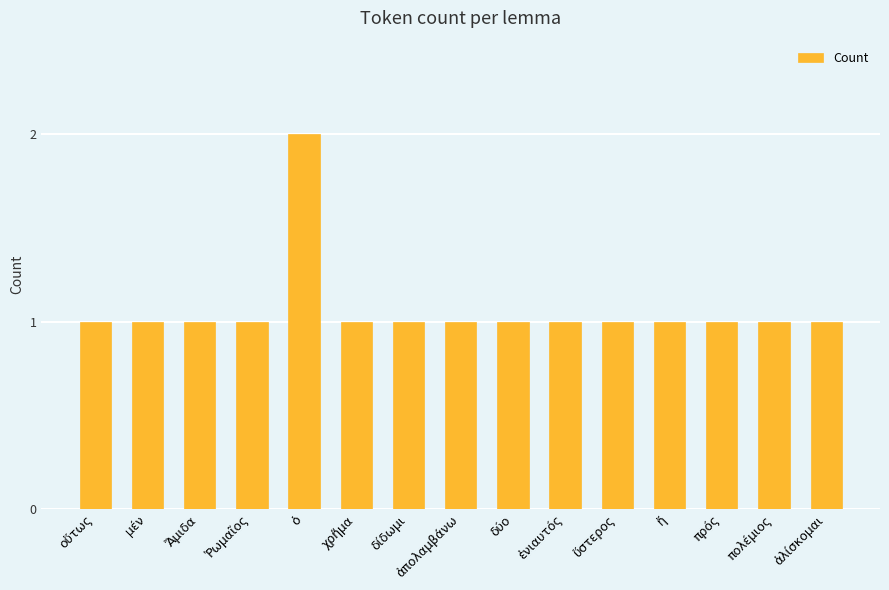

Reading left to right, list all the values displayed in this chart.

1	1	1	1	2	1	1	1	1	1	1	1	1	1	1